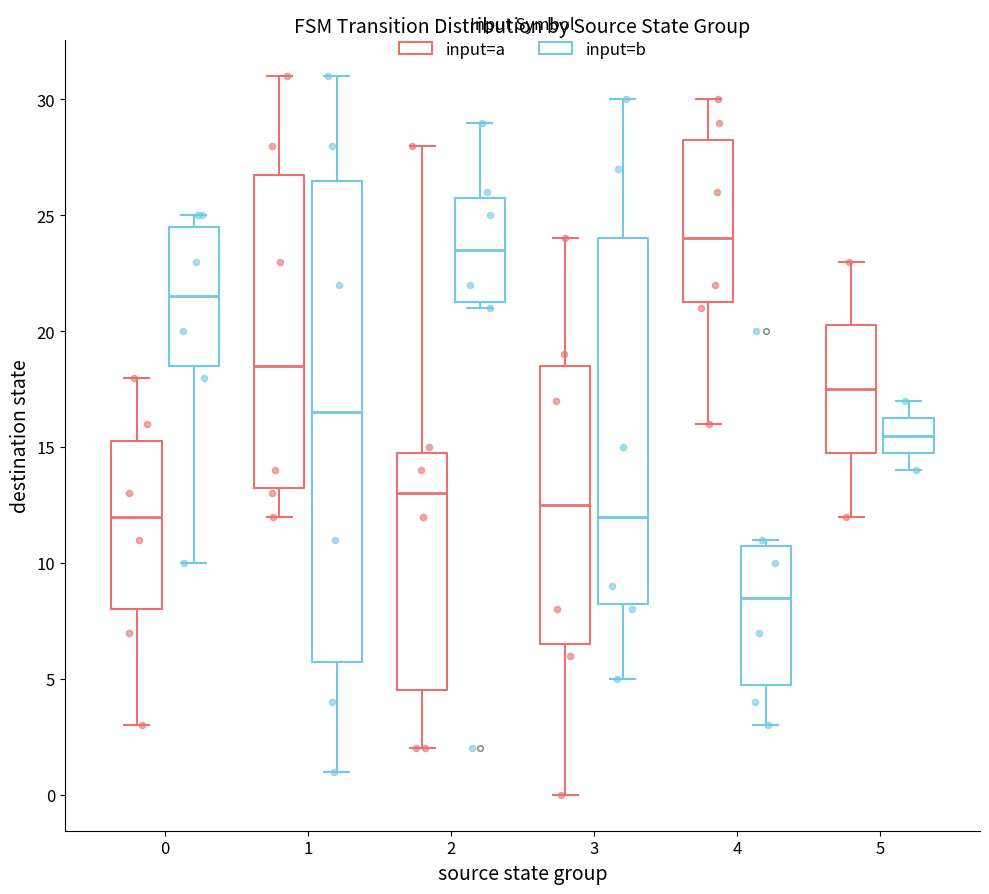

Where does the upper whisker of the box for 4 (input=a) end on the y-axis? The values are not printed on the chart, so give them approximately, as read against the axis.

30.0